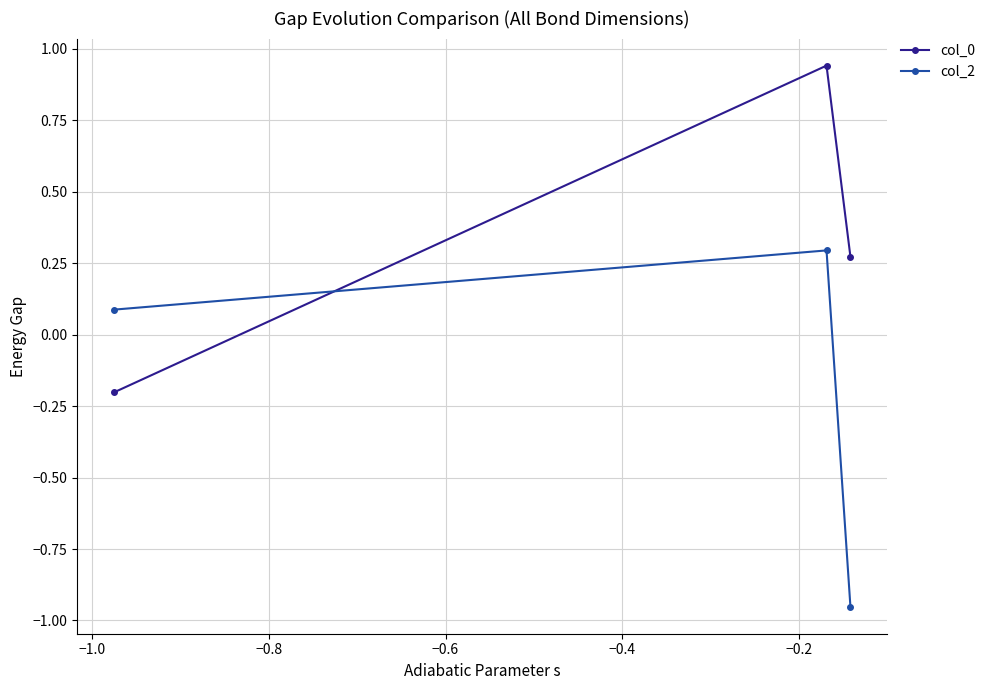

List the series in order of their overall mean, lowest first.

col_2, col_0